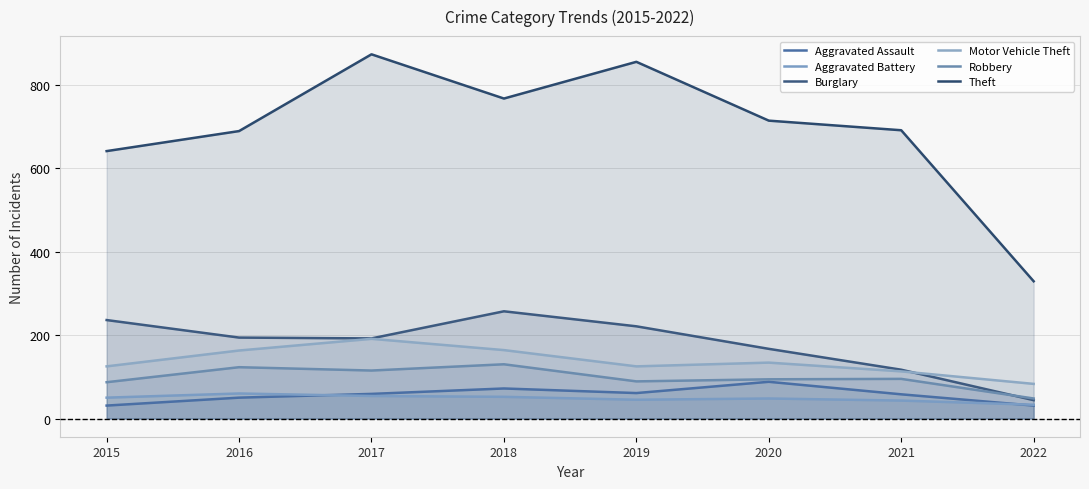

Rank the categories by Aggravated Battery value from lowest to highest.

2022, 2021, 2019, 2020, 2015, 2018, 2017, 2016